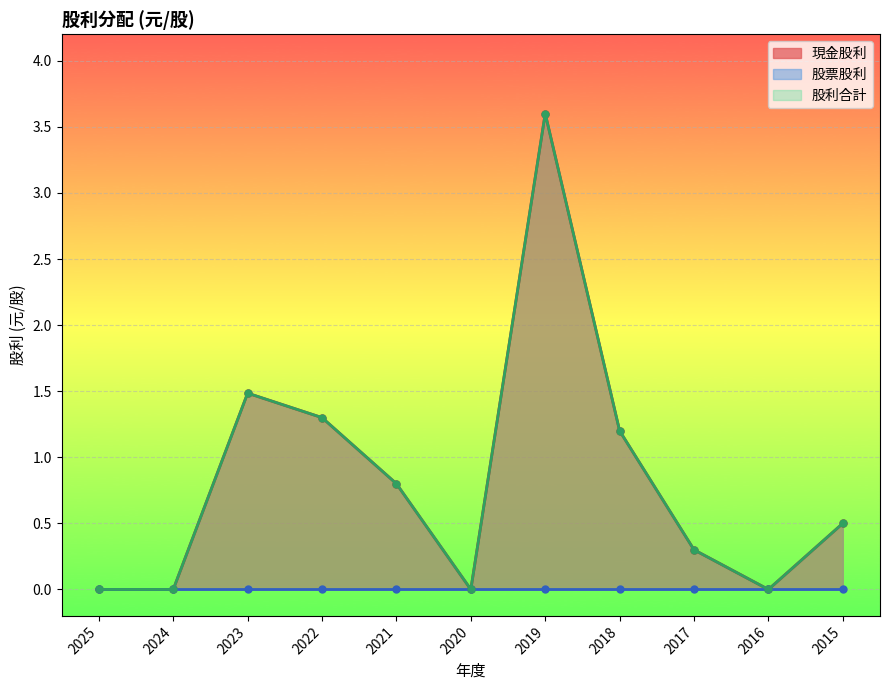

At how many categories does at least one series exceed 0?

7